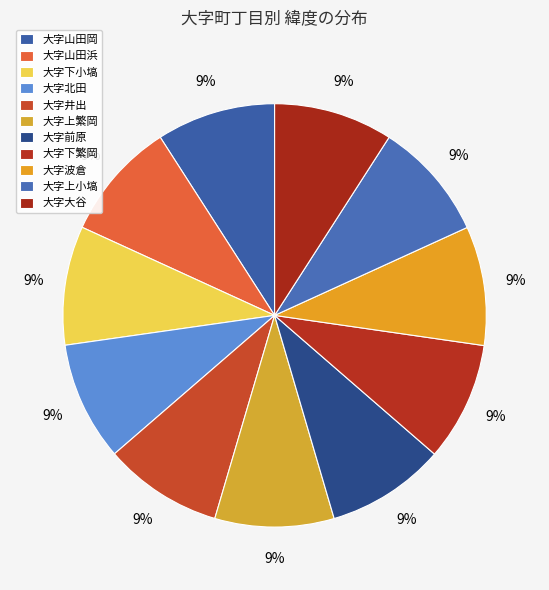

Rank the categories by value from lowest to highest.

大字山田浜, 大字山田岡, 大字下小塙, 大字前原, 大字上小塙, 大字北田, 大字大谷, 大字下繁岡, 大字井出, 大字波倉, 大字上繁岡